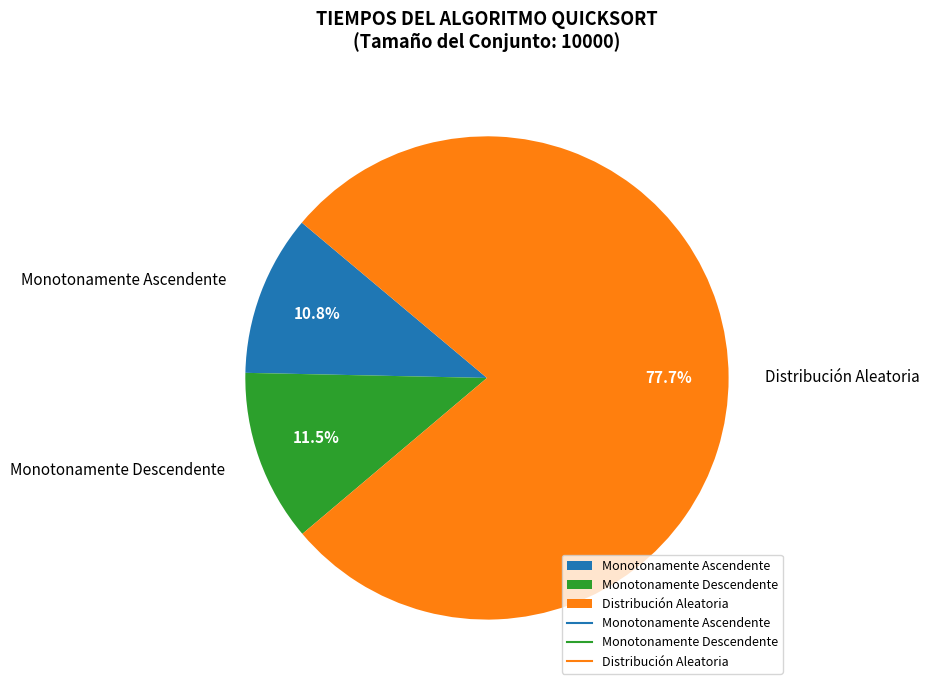

How much of the chart is everything except Distribución Aleatoria?

22.3%